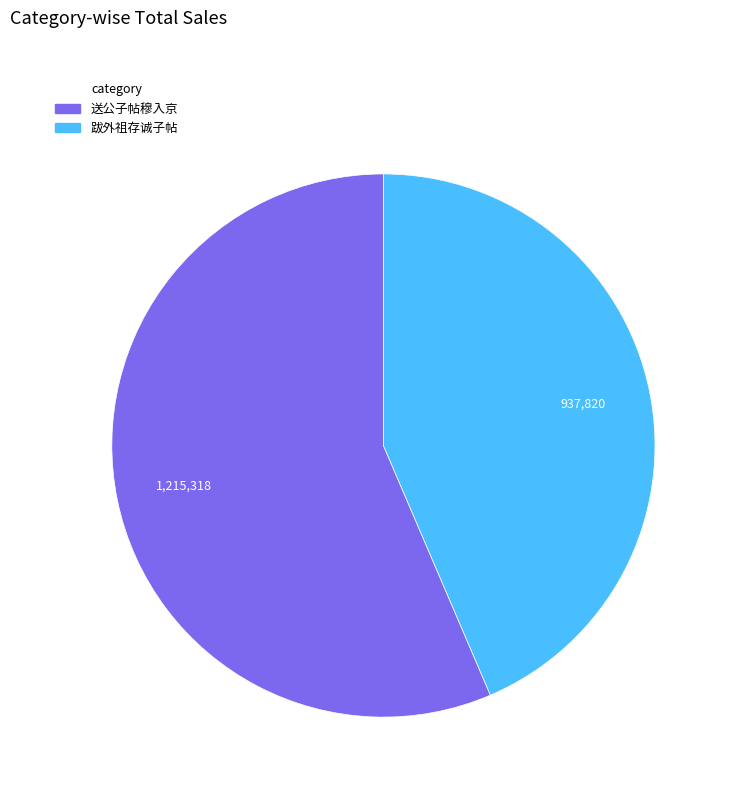

Approximately how many times larger is the value at 跋外祖存诚子帖 compared to 送公子帖穆入京?

0.8